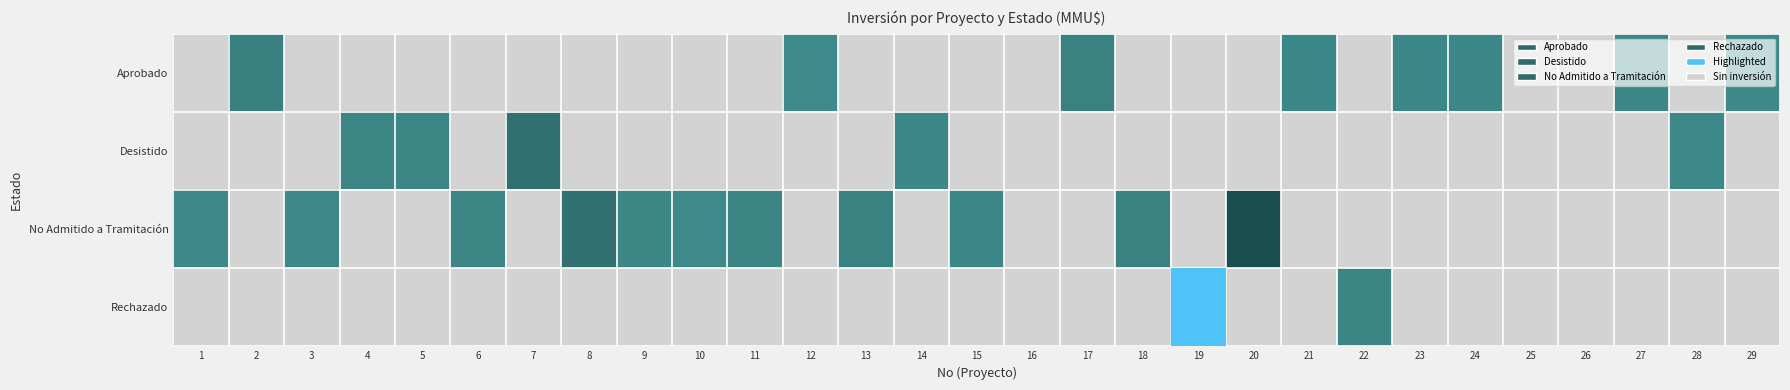

Which series has the widest spread of values?

No Admitido a Tramitación